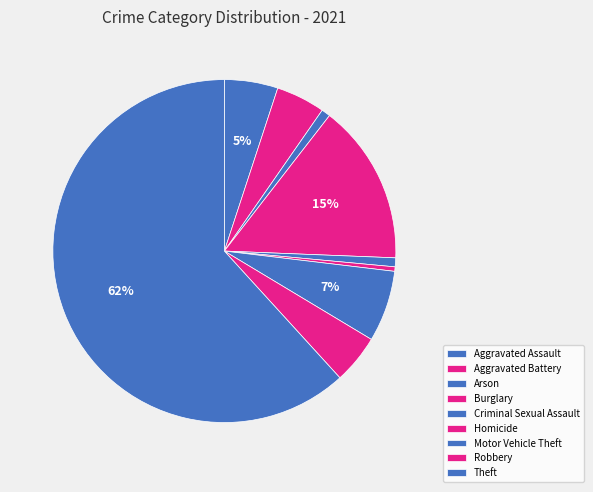

Which slice is the largest?

Theft